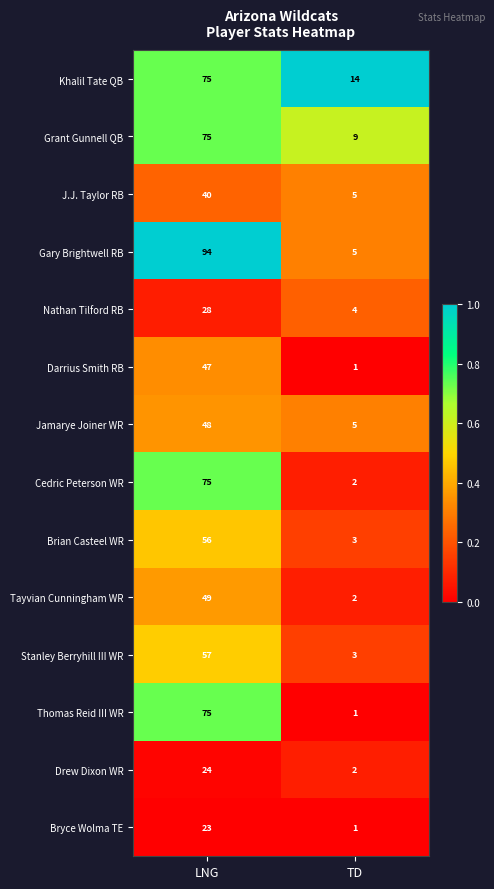

Reading left to right, extract all data points from this chart.

Khalil Tate QB: 75	14
Grant Gunnell QB: 75	9
J.J. Taylor RB: 40	5
Gary Brightwell RB: 94	5
Nathan Tilford RB: 28	4
Darrius Smith RB: 47	1
Jamarye Joiner WR: 48	5
Cedric Peterson WR: 75	2
Brian Casteel WR: 56	3
Tayvian Cunningham WR: 49	2
Stanley Berryhill III WR: 57	3
Thomas Reid III WR: 75	1
Drew Dixon WR: 24	2
Bryce Wolma TE: 23	1